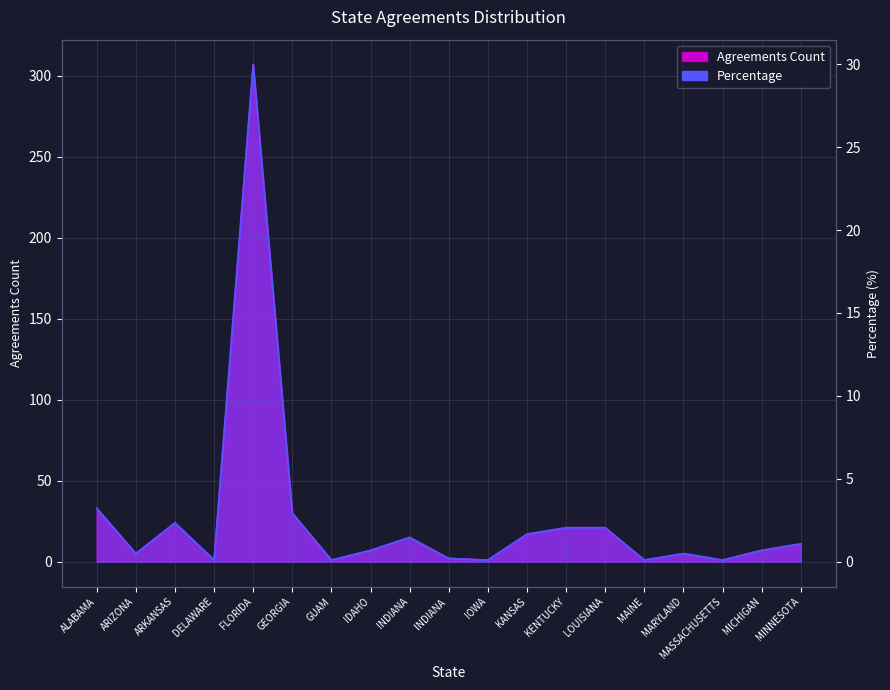

What is the difference between the maximum and minimum values in the Agreements Count series?

306.0